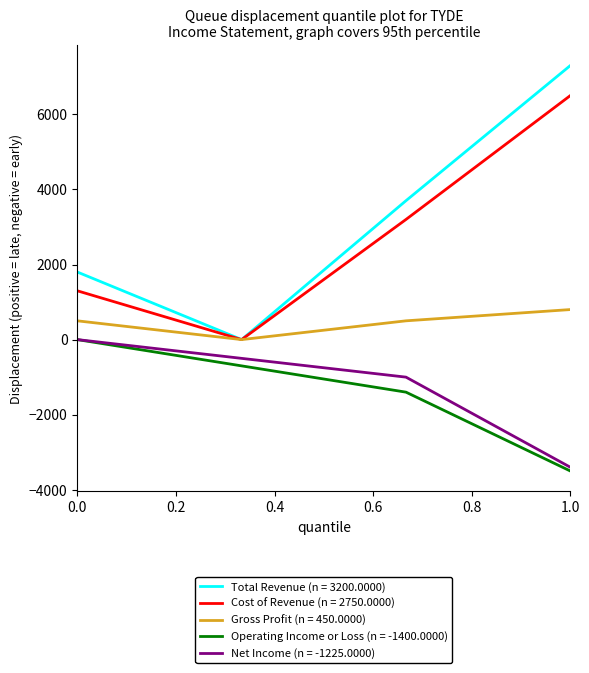

True or false: Net Income (n = -1225.0000) and Total Revenue (n = 3200.0000) intersect in this chart.

False